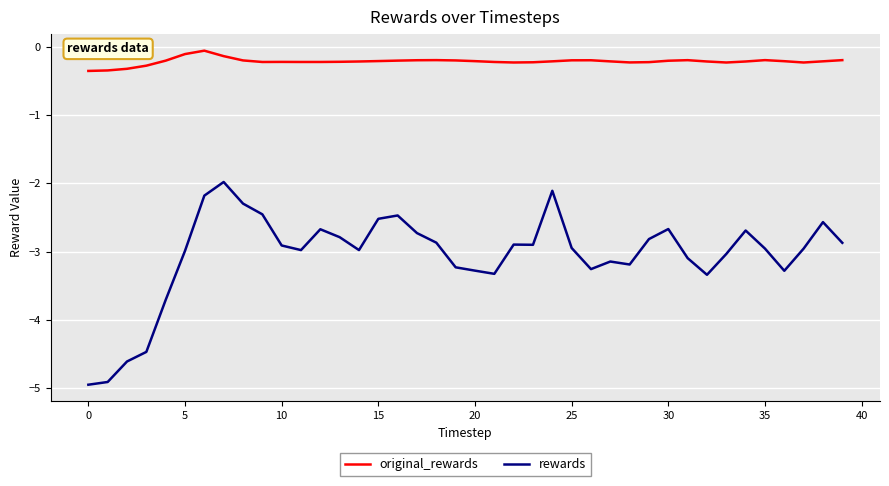

What is the difference between the maximum and minimum values in the rewards series?

3.0